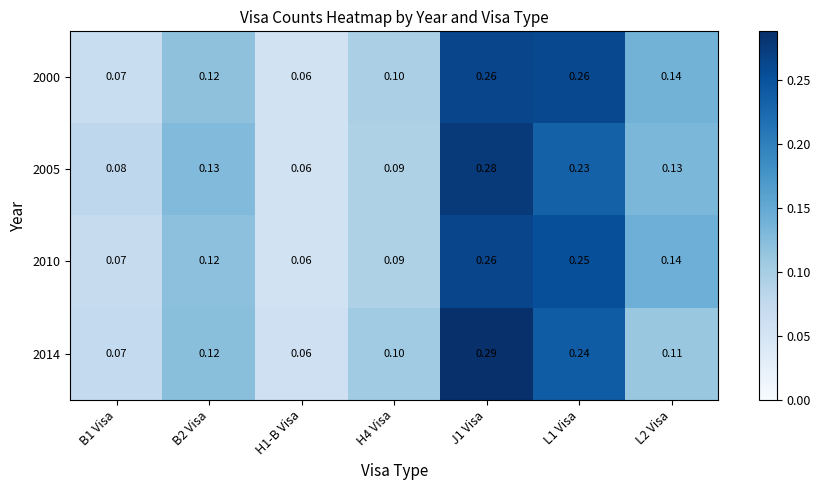

How many categories are shown in the chart?

7